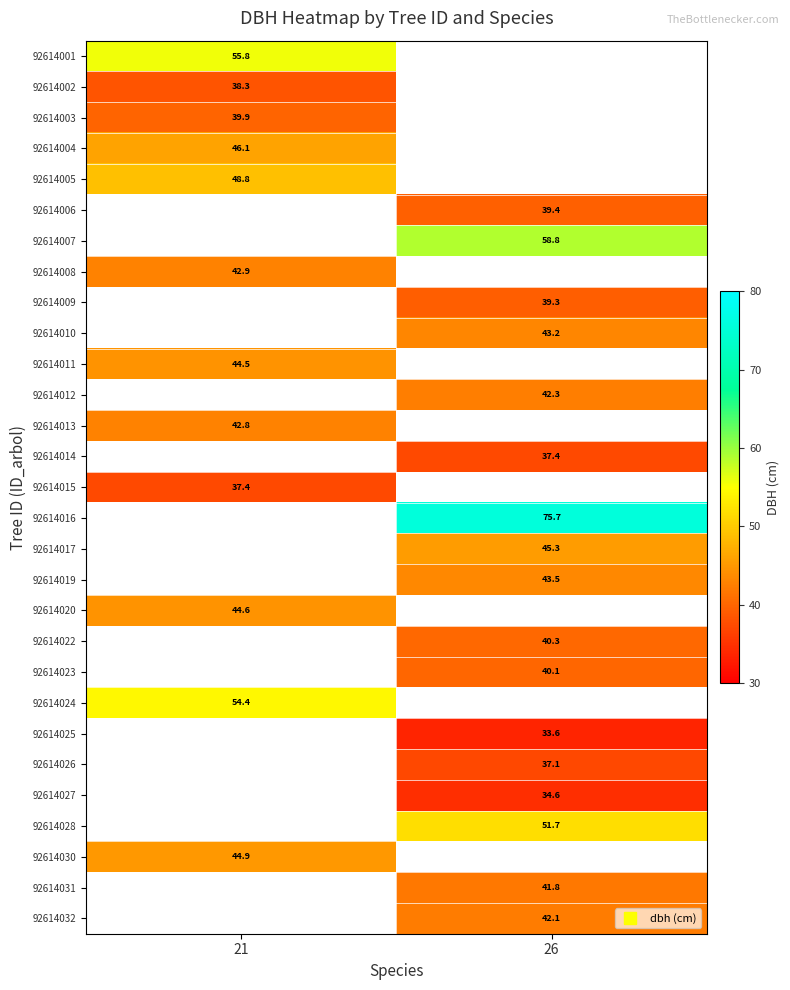

List the labels in order of 92614008 value, smallest first.

21, 26